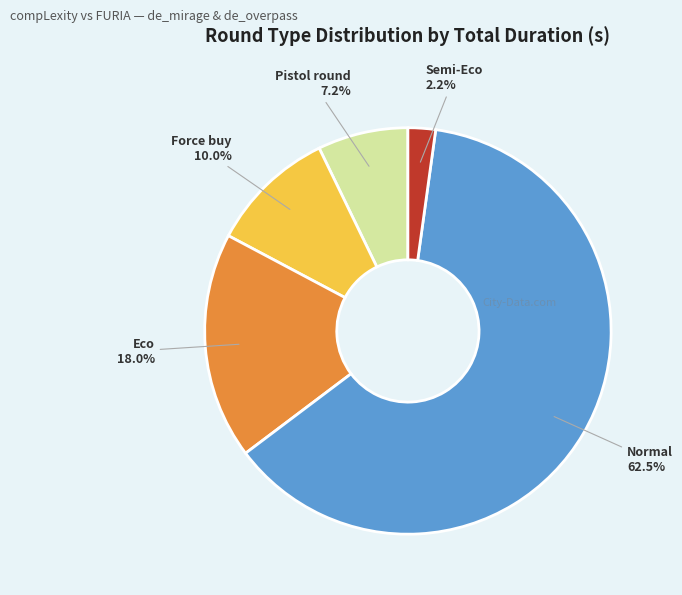

Is there a majority slice in this chart?

Yes